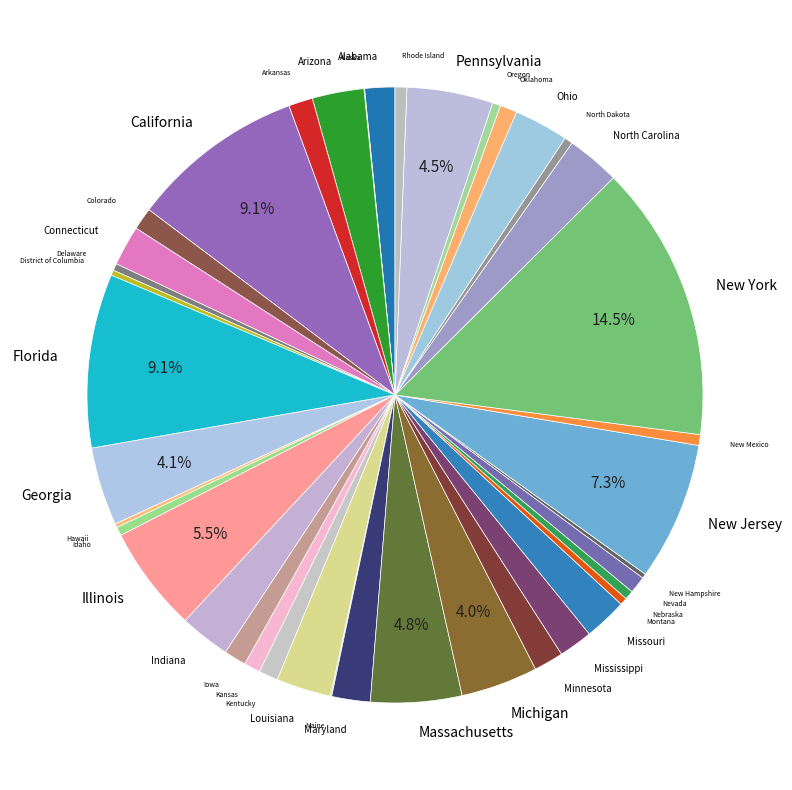

To the nearest percent, what portion does Oklahoma represent?

1%